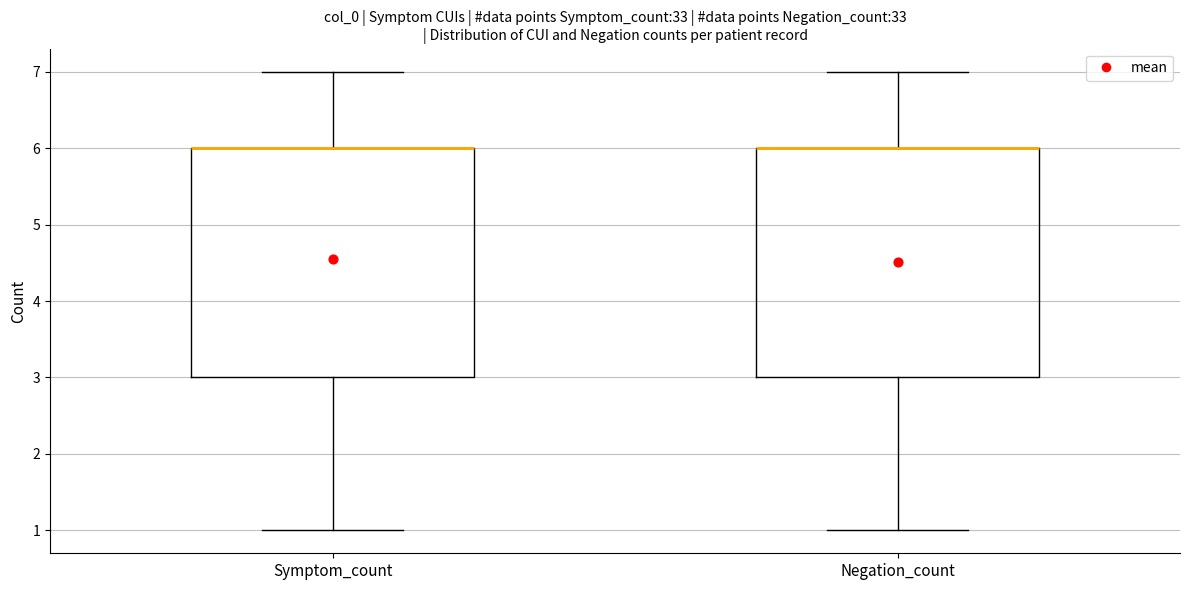

Where is the upper edge of the box for Symptom_count on the y-axis? The values are not printed on the chart, so give them approximately, as read against the axis.

6